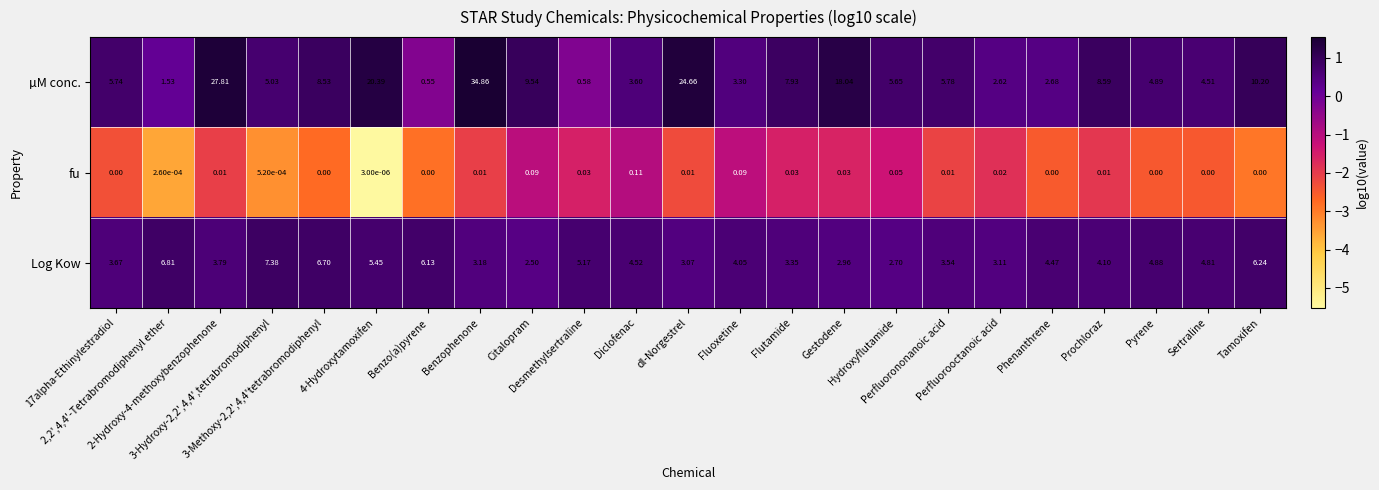

How many data points in Log Kow are less than 4?

10